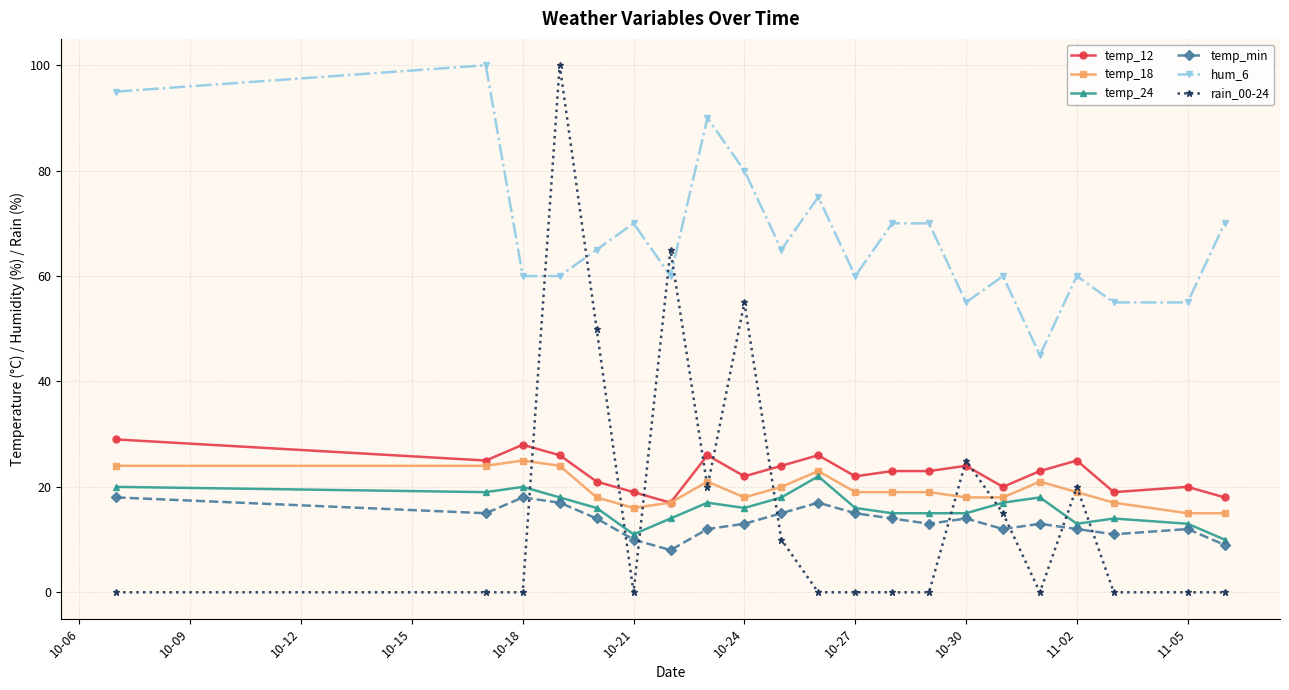

What is the average value of the hum_6 series?

68